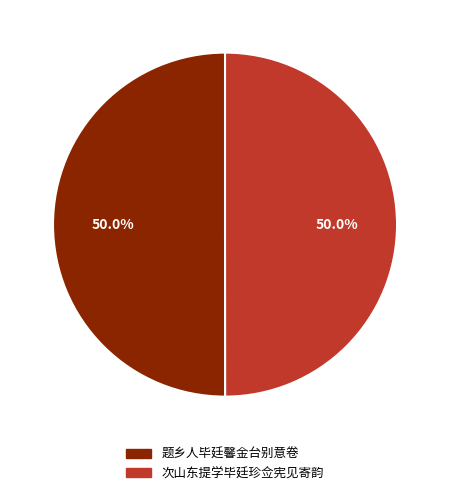

What is the total percentage of 题乡人毕廷馨金台别意卷 and 次山东提学毕廷珍佥宪见寄韵?

100.0%